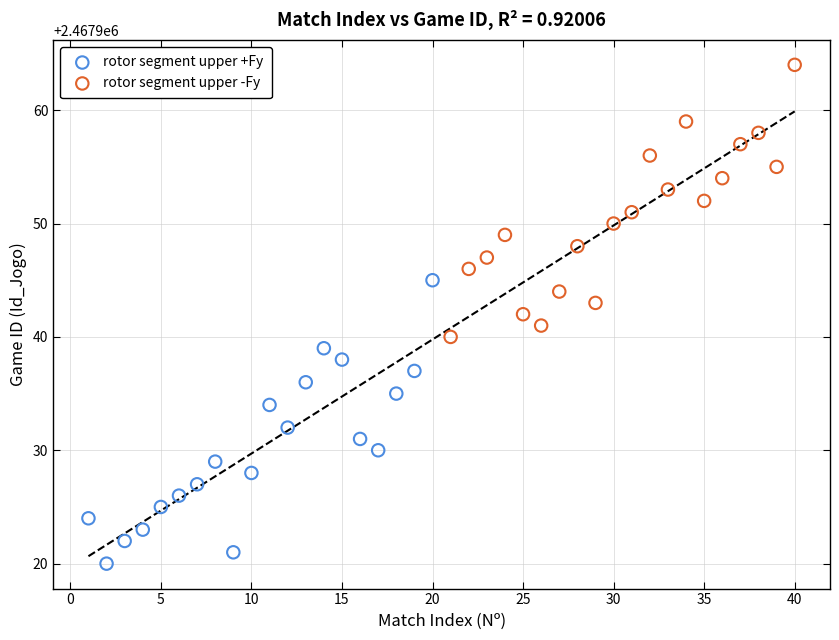

Which series has the largest Y range (max minus min)?

rotor segment upper +Fy